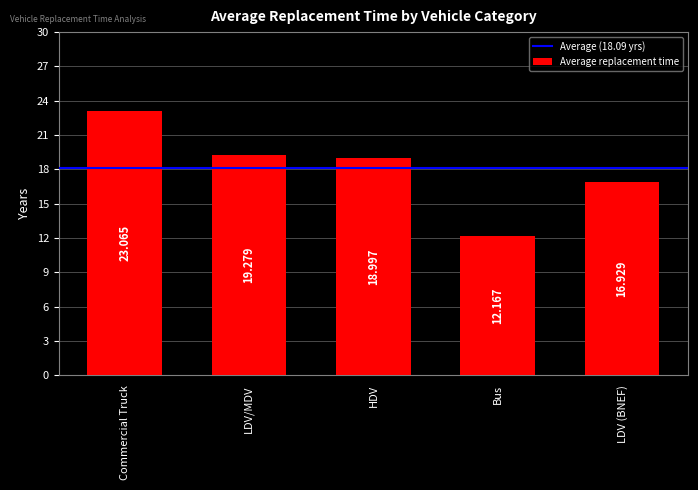

What is the ratio of the value at HDV to the value at Bus?

1.6